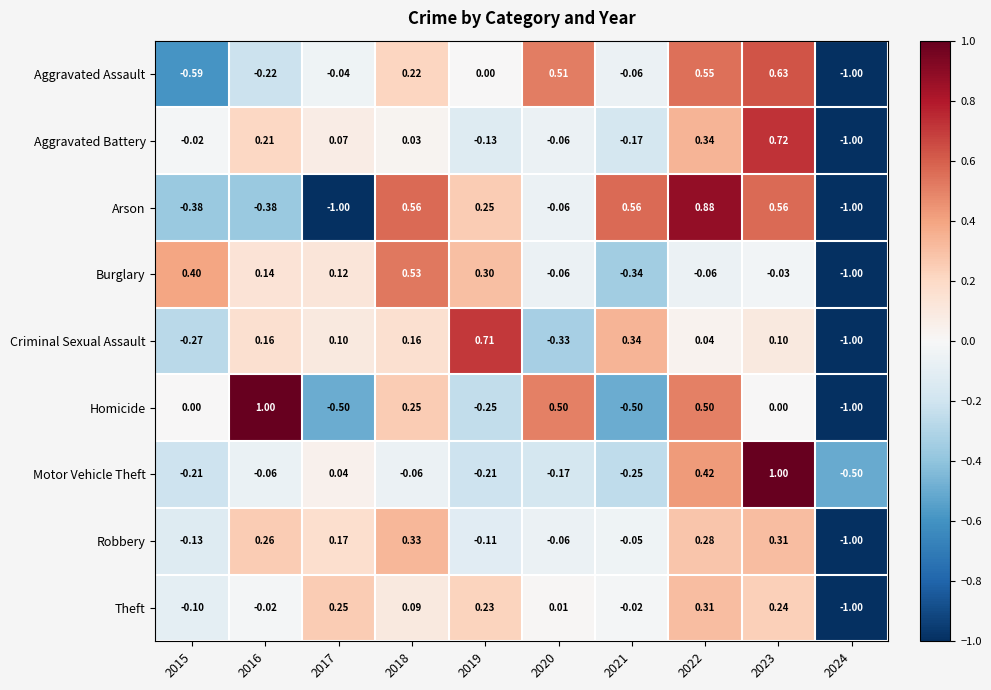

Is the value of Homicide at 2023 greater than the value of Theft at 2016?

Yes